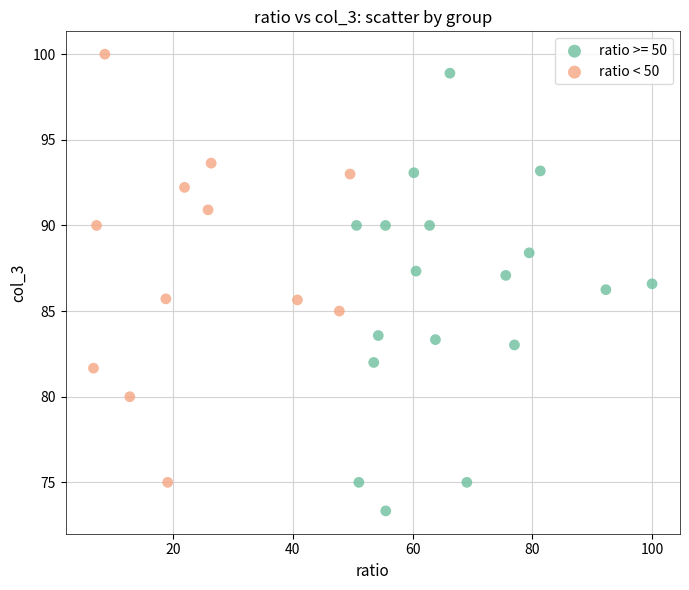

Which series contains the lowest Y value?

ratio >= 50